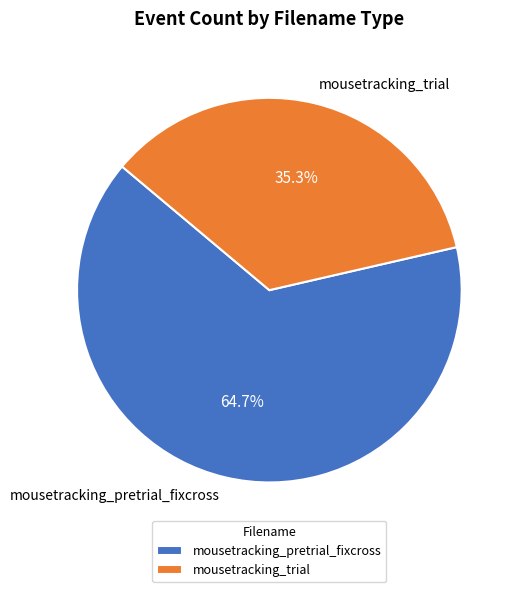

Rank the categories by value from highest to lowest.

mousetracking_pretrial_fixcross, mousetracking_trial